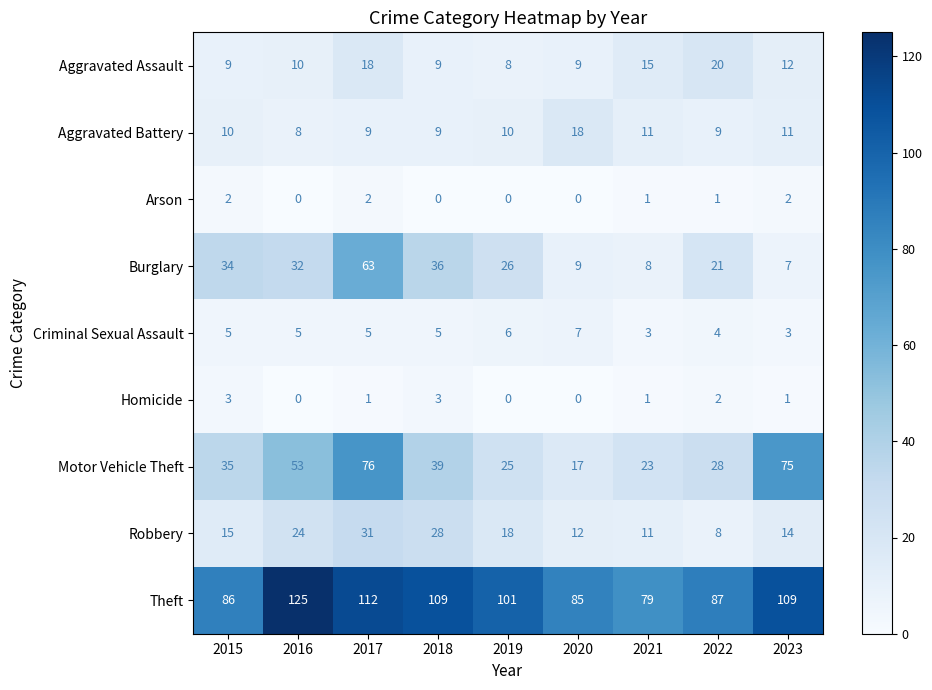

Is it true that Homicide equals 1 at 2023?

True